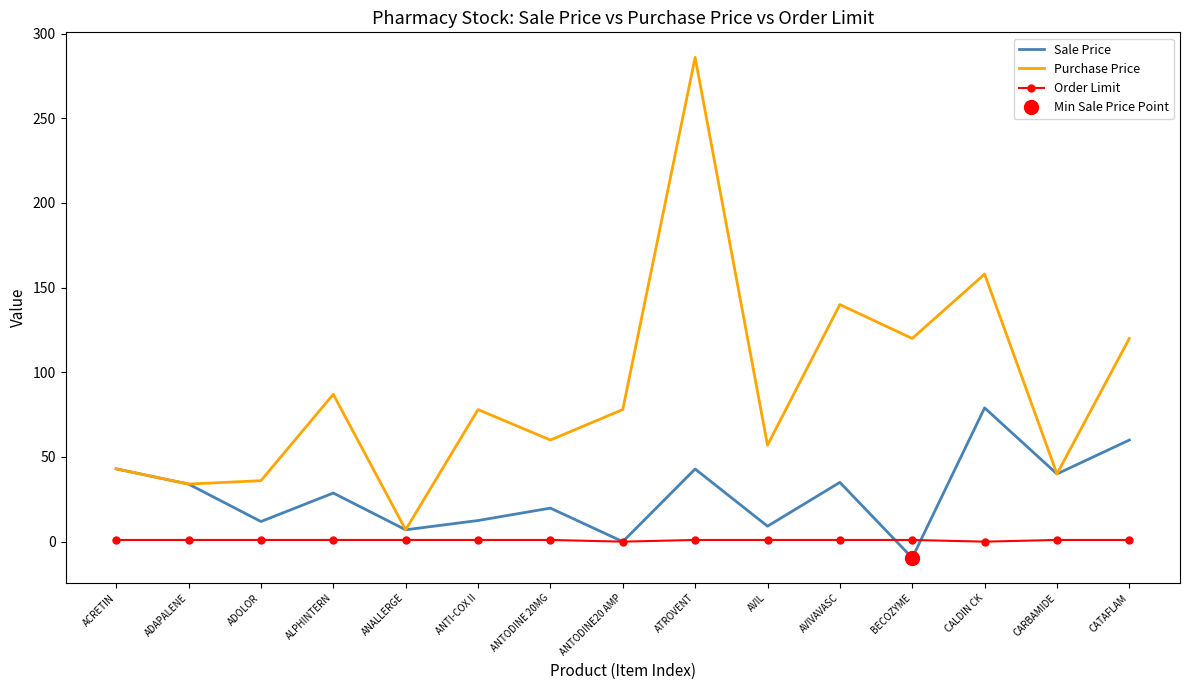

What value does the Sale Price series have at CALDIN CK?

79.0